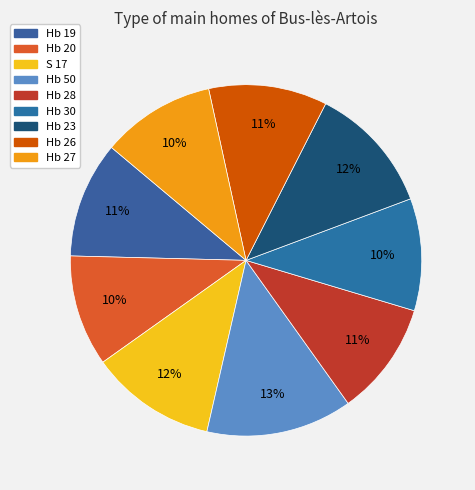

Rank the categories by value from lowest to highest.

Hb 20, Hb 30, Hb 27, Hb 28, Hb 19, Hb 26, S 17, Hb 23, Hb 50